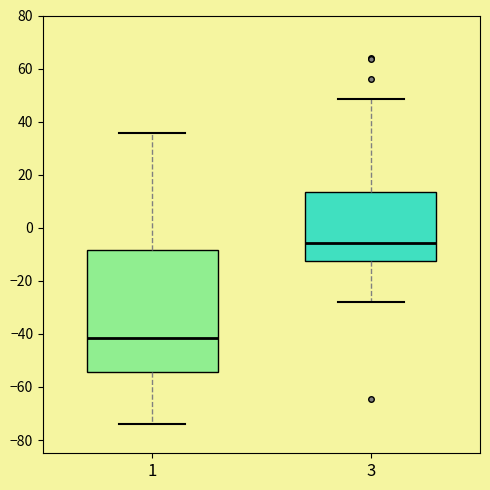

Where is the upper edge of the box at x = 3 on the y-axis? The values are not printed on the chart, so give them approximately, as read against the axis.

14